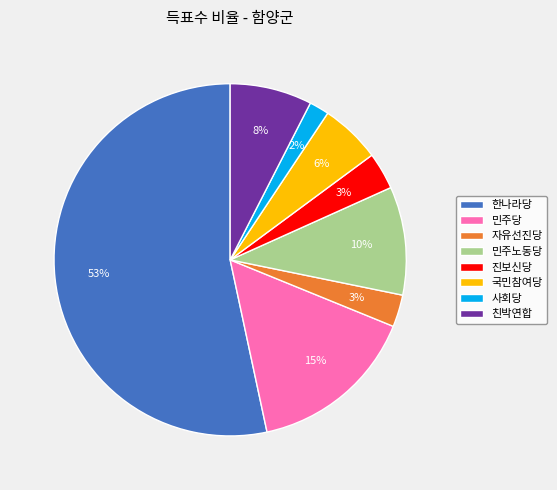

To the nearest percent, what is the average slice percentage?

12%